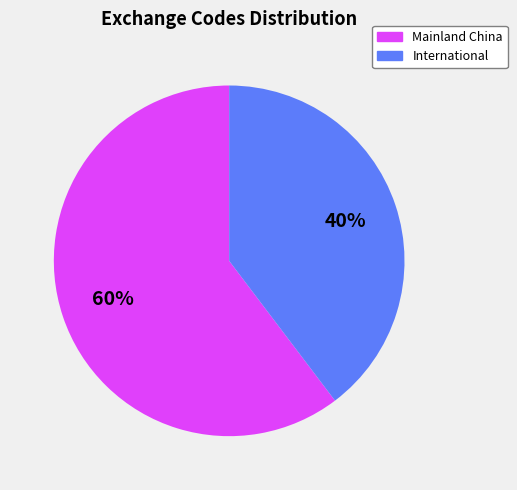

Is there any slice that represents more than half of the pie?

Yes